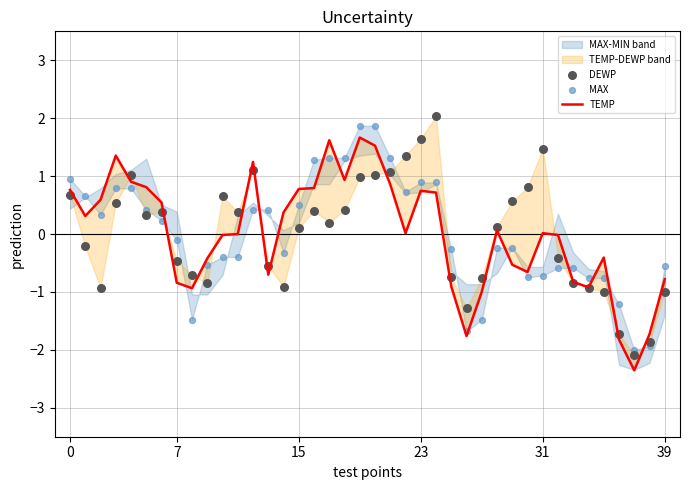

Which series contains the lowest Y value?

TEMP